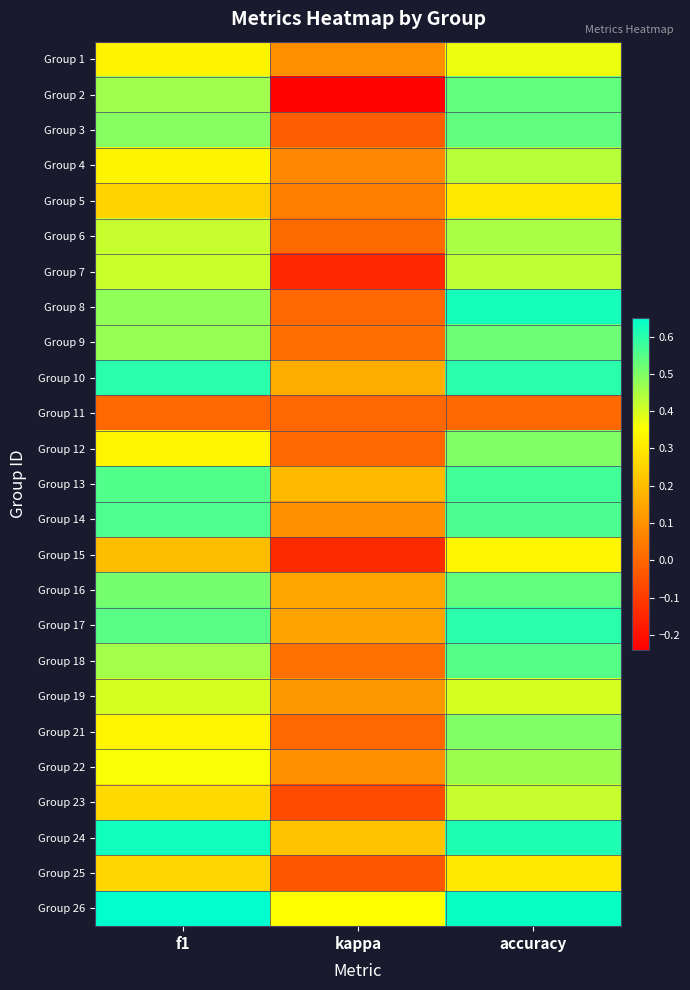

Reading right to left, extract all data points from this chart.

Group 1: accuracy=0.4	kappa=0.1	f1=0.3
Group 2: accuracy=0.5	kappa=-0.2	f1=0.5
Group 3: accuracy=0.5	kappa=-0.0	f1=0.5
Group 4: accuracy=0.4	kappa=0.1	f1=0.3
Group 5: accuracy=0.3	kappa=0.1	f1=0.3
Group 6: accuracy=0.5	kappa=0.0	f1=0.4
Group 7: accuracy=0.4	kappa=-0.1	f1=0.4
Group 8: accuracy=0.6	kappa=0.0	f1=0.5
Group 9: accuracy=0.5	kappa=0.0	f1=0.5
Group 10: accuracy=0.6	kappa=0.2	f1=0.6
Group 11: accuracy=0.0	kappa=0.0	f1=0.0
Group 12: accuracy=0.5	kappa=0.0	f1=0.3
Group 13: accuracy=0.6	kappa=0.2	f1=0.6
Group 14: accuracy=0.6	kappa=0.1	f1=0.6
Group 15: accuracy=0.3	kappa=-0.1	f1=0.2
Group 16: accuracy=0.5	kappa=0.1	f1=0.5
Group 17: accuracy=0.6	kappa=0.1	f1=0.5
Group 18: accuracy=0.6	kappa=0.0	f1=0.5
Group 19: accuracy=0.4	kappa=0.1	f1=0.4
Group 21: accuracy=0.5	kappa=0.0	f1=0.3
Group 22: accuracy=0.5	kappa=0.1	f1=0.4
Group 23: accuracy=0.4	kappa=-0.1	f1=0.3
Group 24: accuracy=0.6	kappa=0.2	f1=0.6
Group 25: accuracy=0.3	kappa=-0.0	f1=0.3
Group 26: accuracy=0.6	kappa=0.4	f1=0.6